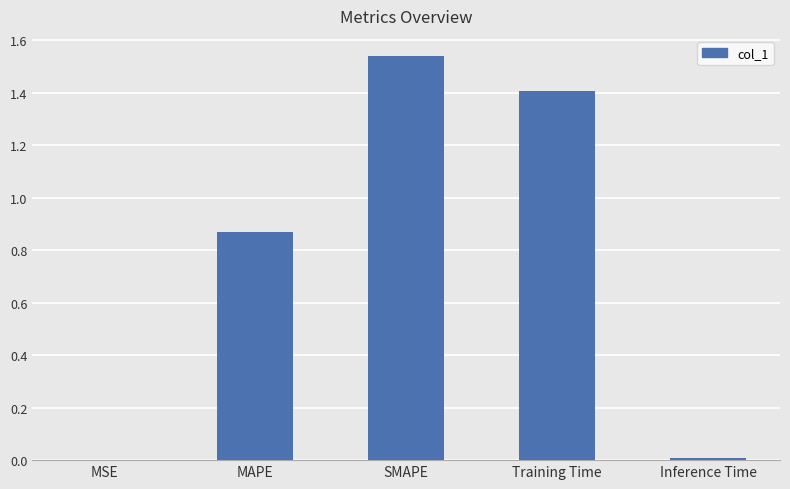

Which category has the highest value across all series?

SMAPE